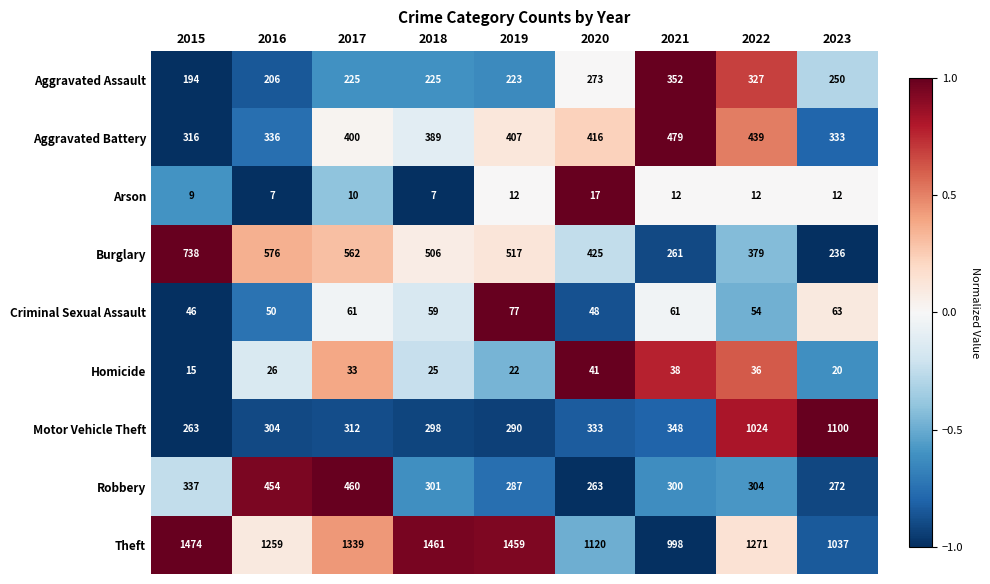

Between 2016 and 2017, which series saw the biggest shift?

Theft